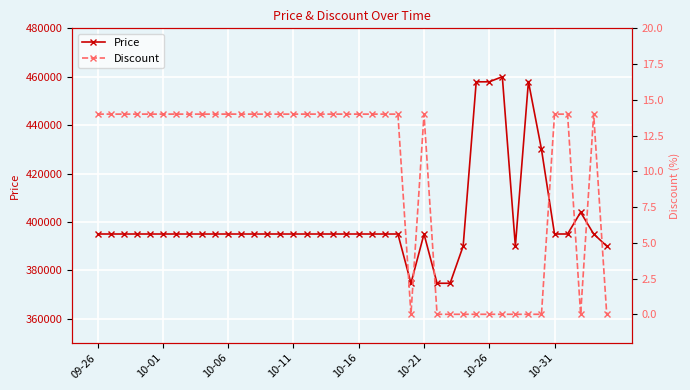

What is the difference between the second highest and second lowest values in the Discount series?

14